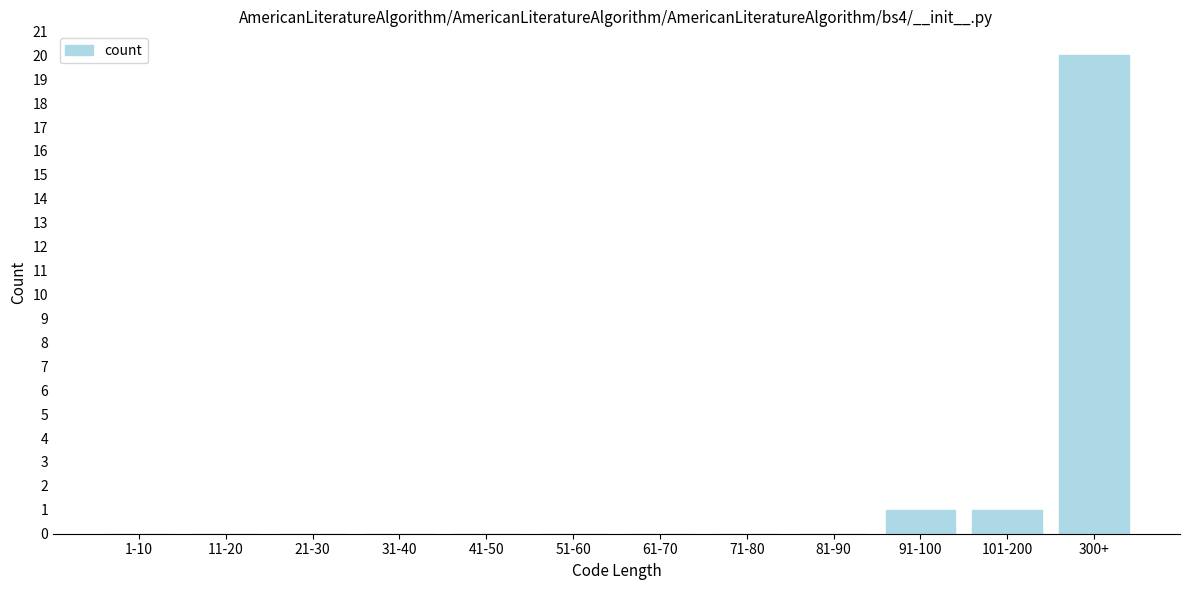

Reading left to right, what are all the values shown in this chart?

1-10=0	11-20=0	21-30=0	31-40=0	41-50=0	51-60=0	61-70=0	71-80=0	81-90=0	91-100=1	101-200=1	300+=20